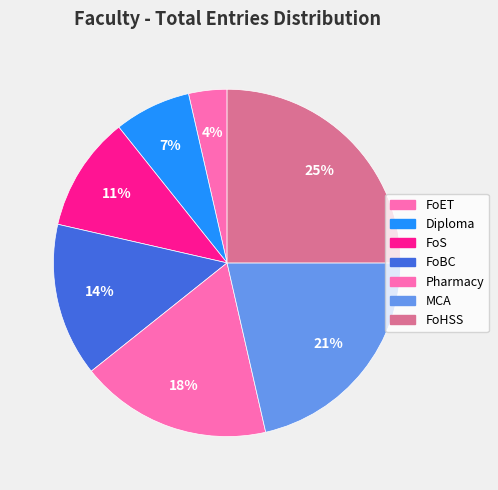

Is there a majority slice in this chart?

No